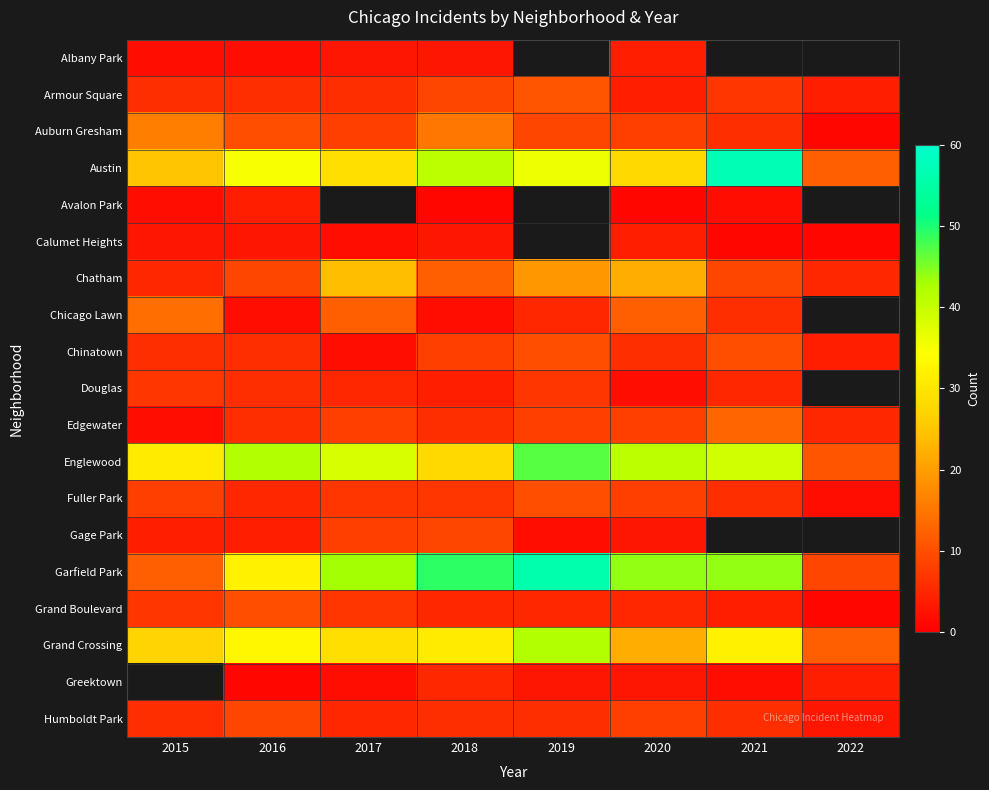

True or false: Auburn Gresham has a value of 7.7 at 2018.

False